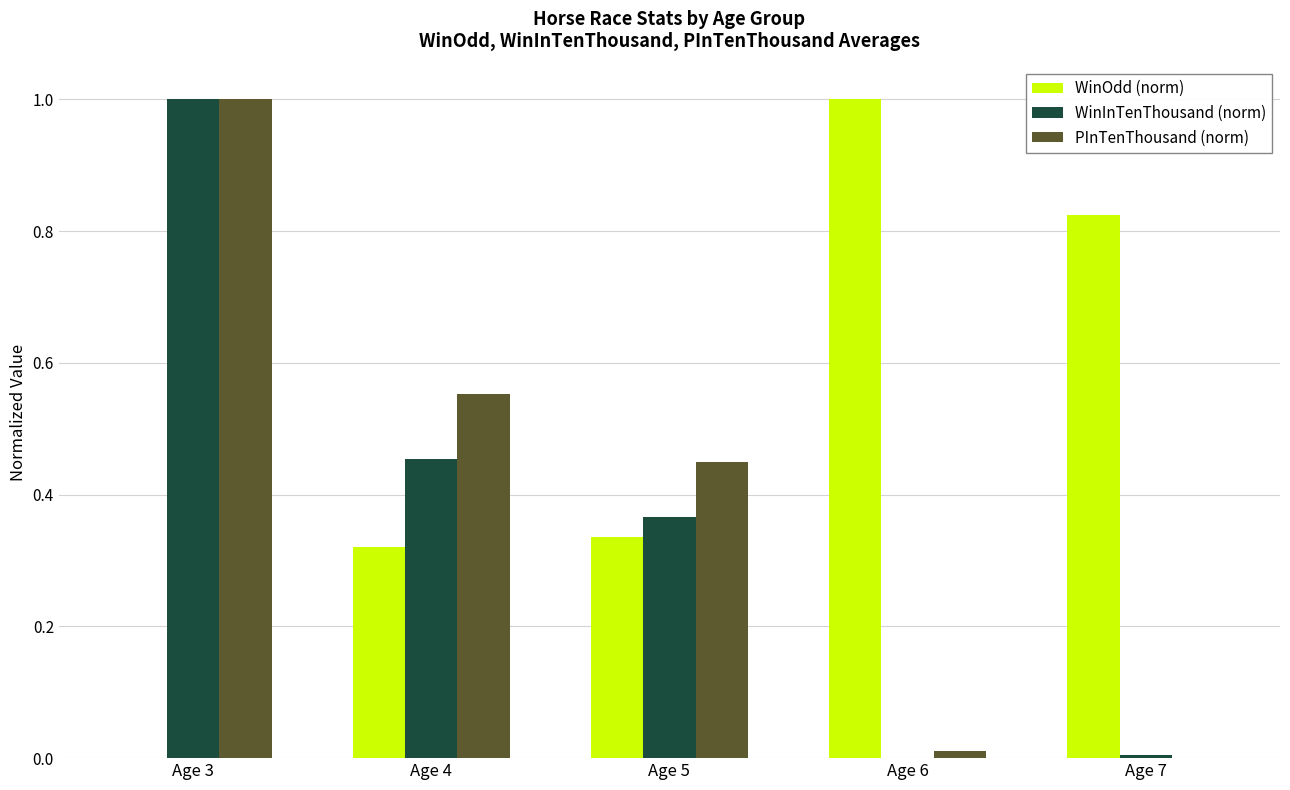

Between Age 4 and Age 6, which series saw the biggest shift?

WinOdd (norm)